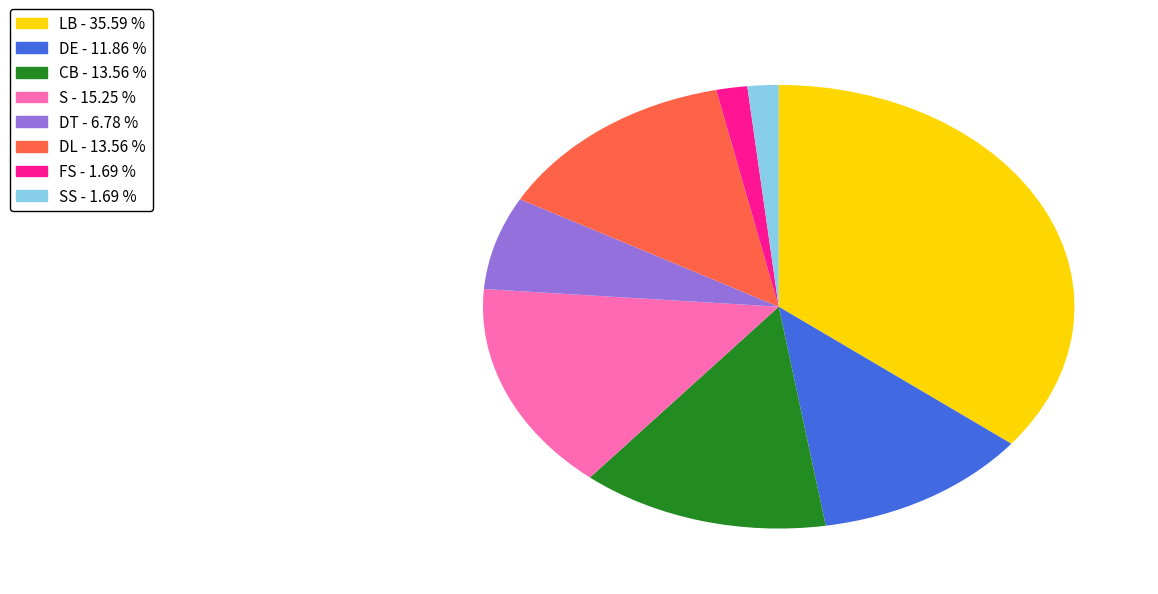

Is there a majority slice in this chart?

No